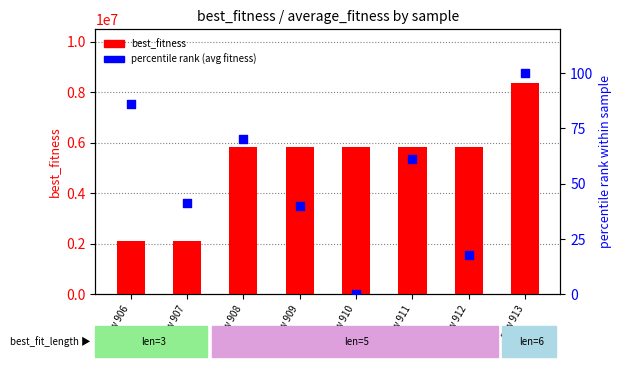

What are all the series names shown in the legend?

best_fitness, percentile rank (avg fitness)